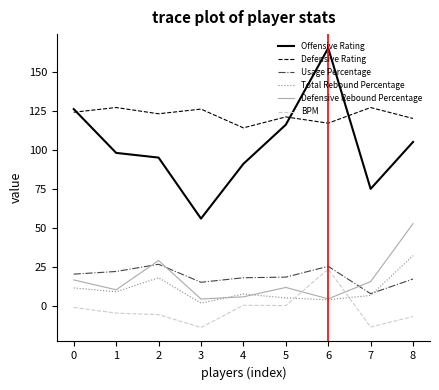

The value of Usage Percentage at 3 is 26.3. True or false?

False